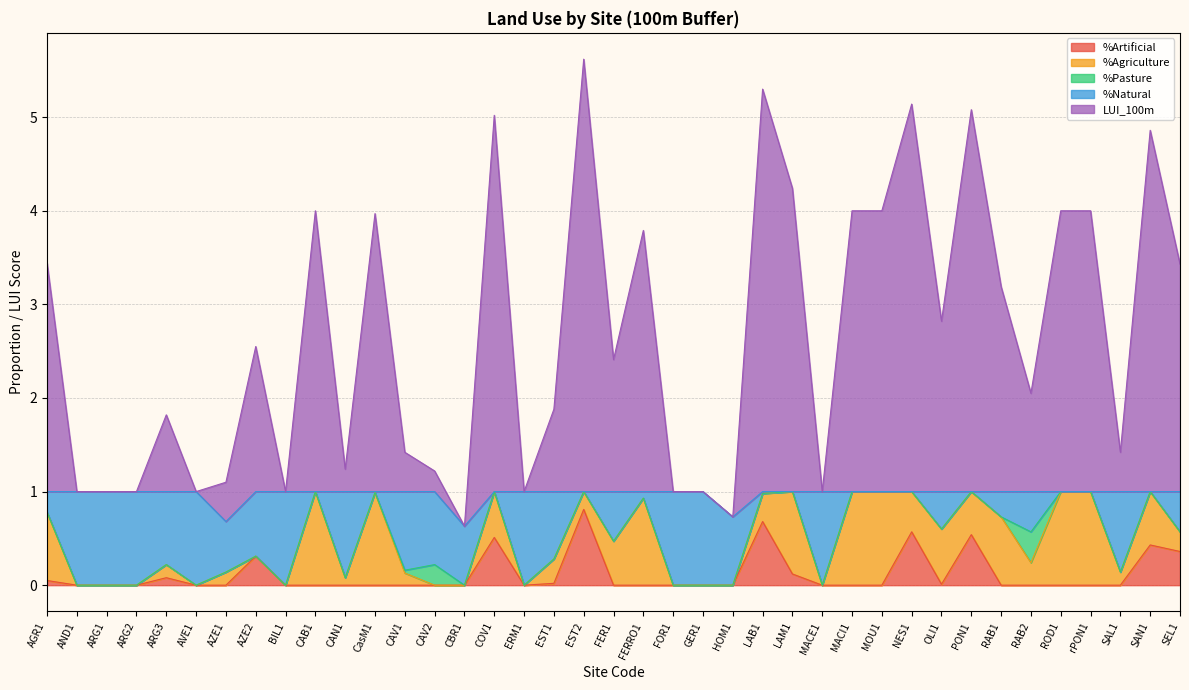

Reading left to right, transcribe all the data shown in this chart.

%Artificial: AGR1=0.1	AND1=0.0	ARG1=0.0	ARG2=0.0	ARG3=0.1	AVE1=0.0	AZE1=0.0	AZE2=0.3	BIL1=0.0	CAB1=0.0	CAN1=0.0	CasM1=0.0	CAV1=0.0	CAV2=0.0	CBR1=0.0	COV1=0.5	ERM1=0.0	EST1=0.0	EST2=0.8	FER1=0.0	FERRO1=0.0	FOR1=0.0	GER1=0.0	HOM1=0.0	LAB1=0.7	LAM1=0.1	MACE1=0.0	MACI1=0.0	MOU1=0.0	NES1=0.6	OLI1=0.0	PON1=0.5	RAB1=0.0	RAB2=0.0	ROD1=0.0	rPON1=0.0	SAL1=0.0	SAN1=0.4	SEL1=0.4
%Agriculture: AGR1=0.7	AND1=0.0	ARG1=0.0	ARG2=0.0	ARG3=0.1	AVE1=0.0	AZE1=0.1	AZE2=0.0	BIL1=0.0	CAB1=1.0	CAN1=0.1	CasM1=1.0	CAV1=0.1	CAV2=0.0	CBR1=0.0	COV1=0.5	ERM1=0.0	EST1=0.3	EST2=0.2	FER1=0.5	FERRO1=0.9	FOR1=0.0	GER1=0.0	HOM1=0.0	LAB1=0.3	LAM1=0.9	MACE1=0.0	MACI1=1.0	MOU1=1.0	NES1=0.4	OLI1=0.6	PON1=0.5	RAB1=0.7	RAB2=0.2	ROD1=1.0	rPON1=1.0	SAL1=0.1	SAN1=0.6	SEL1=0.2
%Pasture: AGR1=0.0	AND1=0.0	ARG1=0.0	ARG2=0.0	ARG3=0.0	AVE1=0.0	AZE1=0.0	AZE2=0.0	BIL1=0.0	CAB1=0.0	CAN1=0.0	CasM1=0.0	CAV1=0.0	CAV2=0.2	CBR1=0.0	COV1=0.0	ERM1=0.0	EST1=0.0	EST2=0.0	FER1=0.0	FERRO1=0.0	FOR1=0.0	GER1=0.0	HOM1=0.0	LAB1=0.0	LAM1=0.0	MACE1=0.0	MACI1=0.0	MOU1=0.0	NES1=0.0	OLI1=0.0	PON1=0.0	RAB1=0.0	RAB2=0.3	ROD1=0.0	rPON1=0.0	SAL1=0.0	SAN1=0.0	SEL1=0.0
%Natural: AGR1=0.2	AND1=1.0	ARG1=1.0	ARG2=1.0	ARG3=0.8	AVE1=1.0	AZE1=0.5	AZE2=0.7	BIL1=1.0	CAB1=0.0	CAN1=0.9	CasM1=0.0	CAV1=0.8	CAV2=0.8	CBR1=0.6	COV1=0.0	ERM1=1.0	EST1=0.7	EST2=0.0	FER1=0.5	FERRO1=0.1	FOR1=1.0	GER1=1.0	HOM1=0.7	LAB1=0.0	LAM1=0.0	MACE1=1.0	MACI1=0.0	MOU1=0.0	NES1=0.0	OLI1=0.4	PON1=0.0	RAB1=0.3	RAB2=0.4	ROD1=0.0	rPON1=0.0	SAL1=0.9	SAN1=0.0	SEL1=0.4
LUI_100m: AGR1=2.4	AND1=0.0	ARG1=0.0	ARG2=0.0	ARG3=0.8	AVE1=0.0	AZE1=0.4	AZE2=1.6	BIL1=0.0	CAB1=3.0	CAN1=0.2	CasM1=3.0	CAV1=0.4	CAV2=0.2	CBR1=0.0	COV1=4.0	ERM1=0.0	EST1=0.9	EST2=4.6	FER1=1.4	FERRO1=2.8	FOR1=0.0	GER1=0.0	HOM1=0.0	LAB1=4.3	LAM1=3.2	MACE1=0.0	MACI1=3.0	MOU1=3.0	NES1=4.1	OLI1=1.8	PON1=4.1	RAB1=2.2	RAB2=1.1	ROD1=3.0	rPON1=3.0	SAL1=0.4	SAN1=3.9	SEL1=2.4